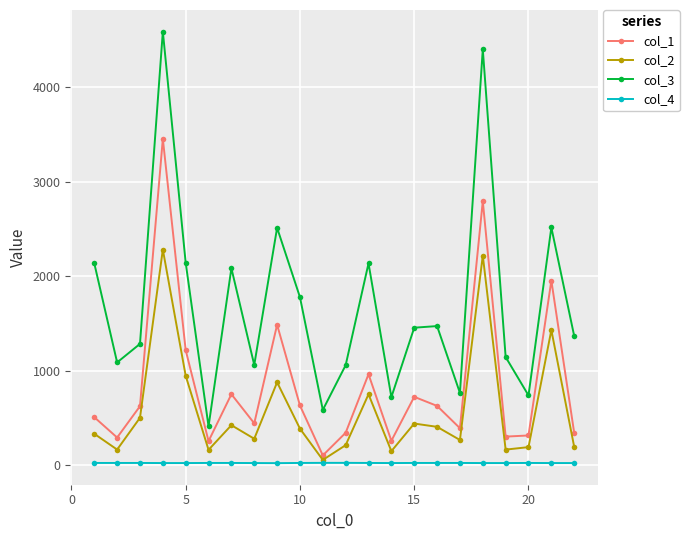

True or false: col_2 and col_3 intersect in this chart.

False